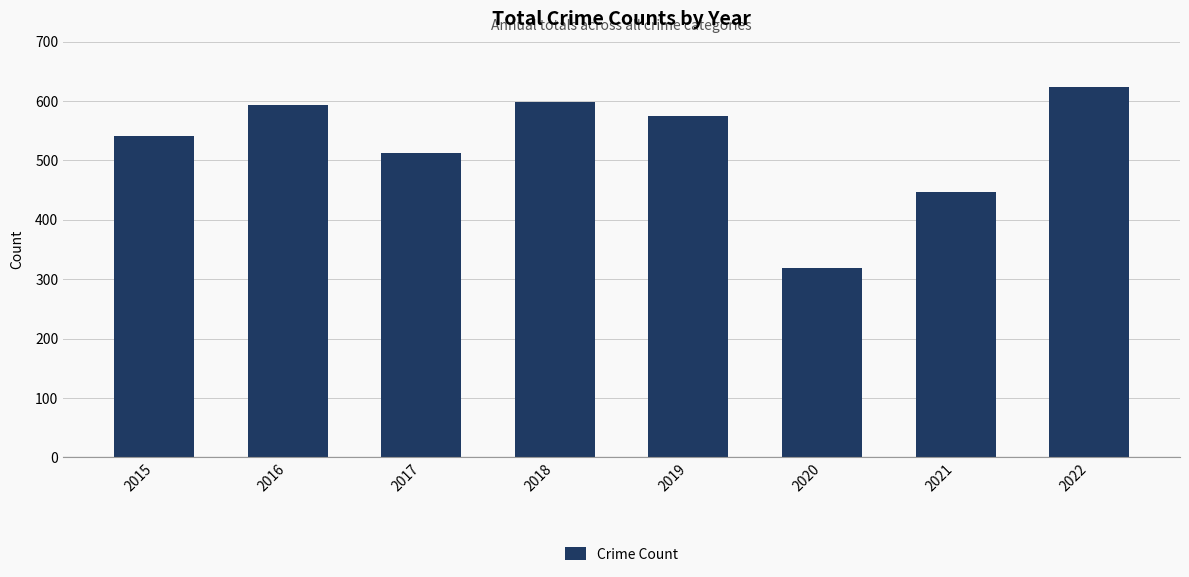

Approximately how many times larger is the value at 2020 compared to 2021?

0.7